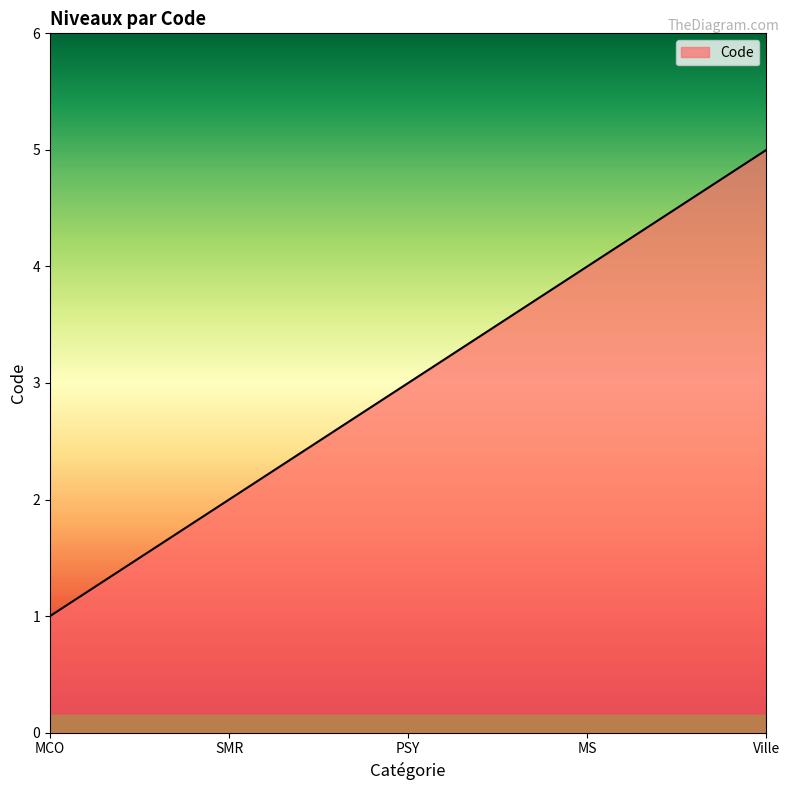

What position from the left is Ville?

5